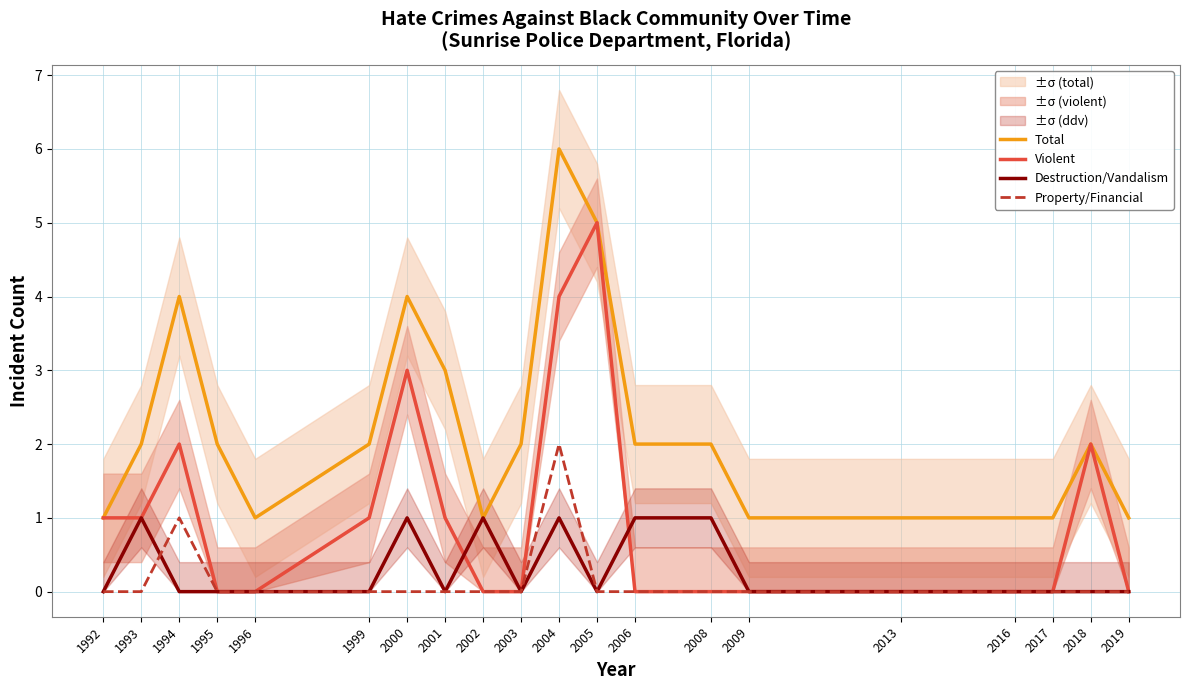

What is the difference between the second highest and minimum values in the Destruction/Vandalism series?

1